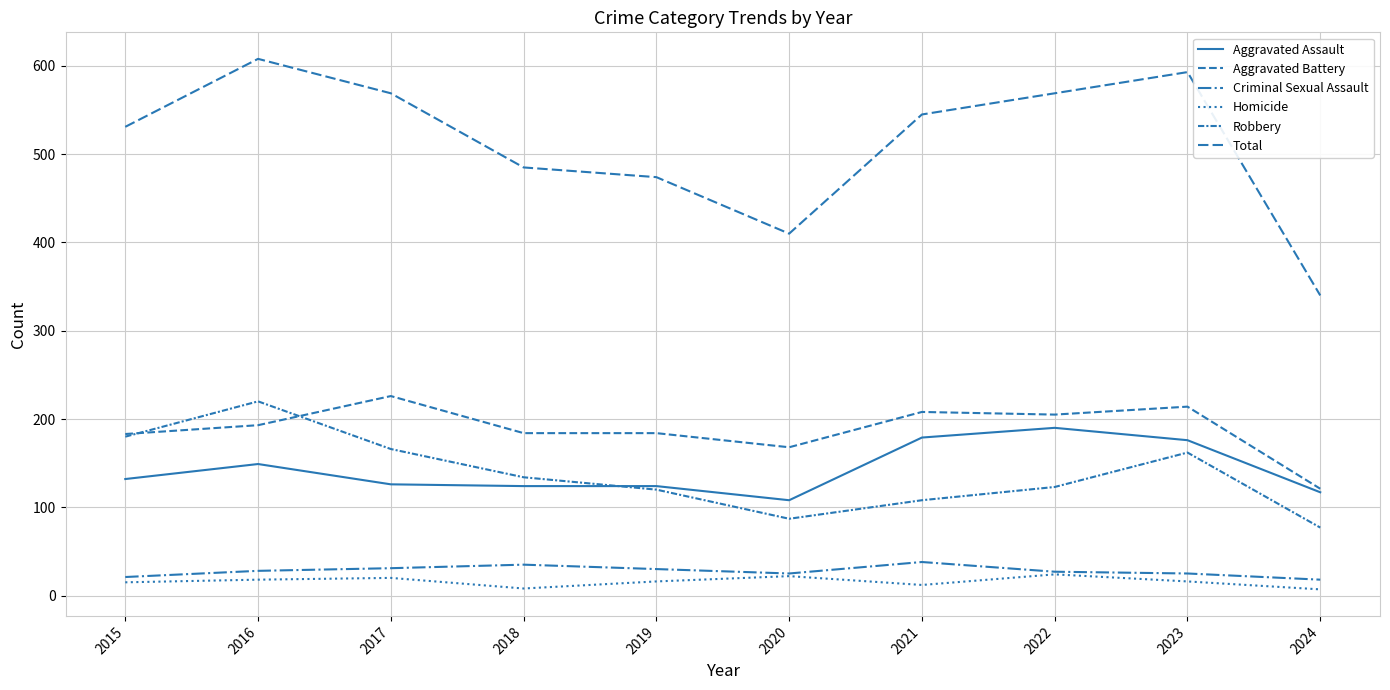

Which category has the highest value in the Aggravated Assault series?

2022